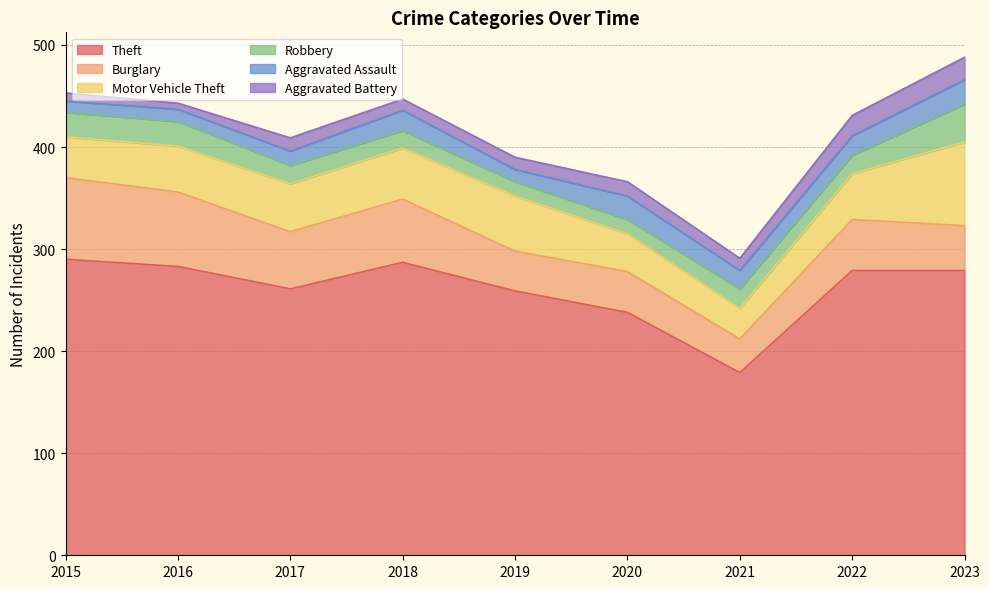

How many interior local valleys does the Aggravated Battery series have?

3